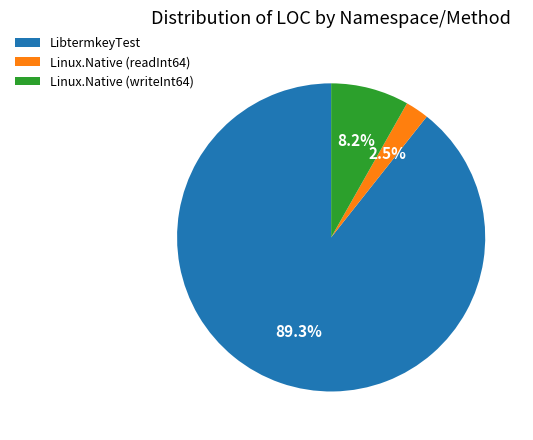

Does LibtermkeyTest account for over 50% of the chart?

Yes